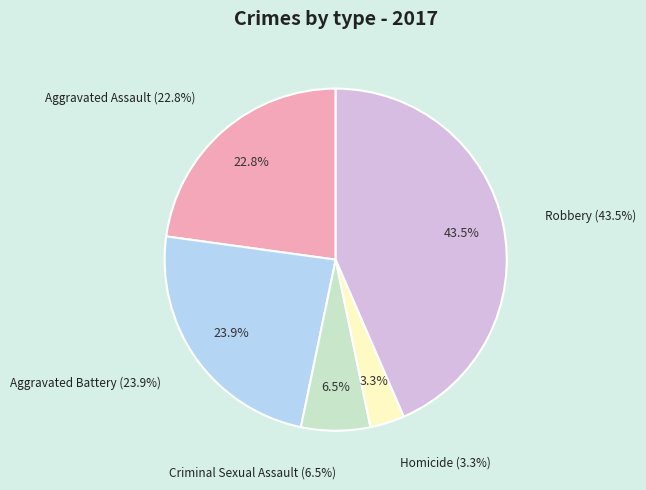

Which has a higher value, Robbery or Aggravated Battery?

Robbery